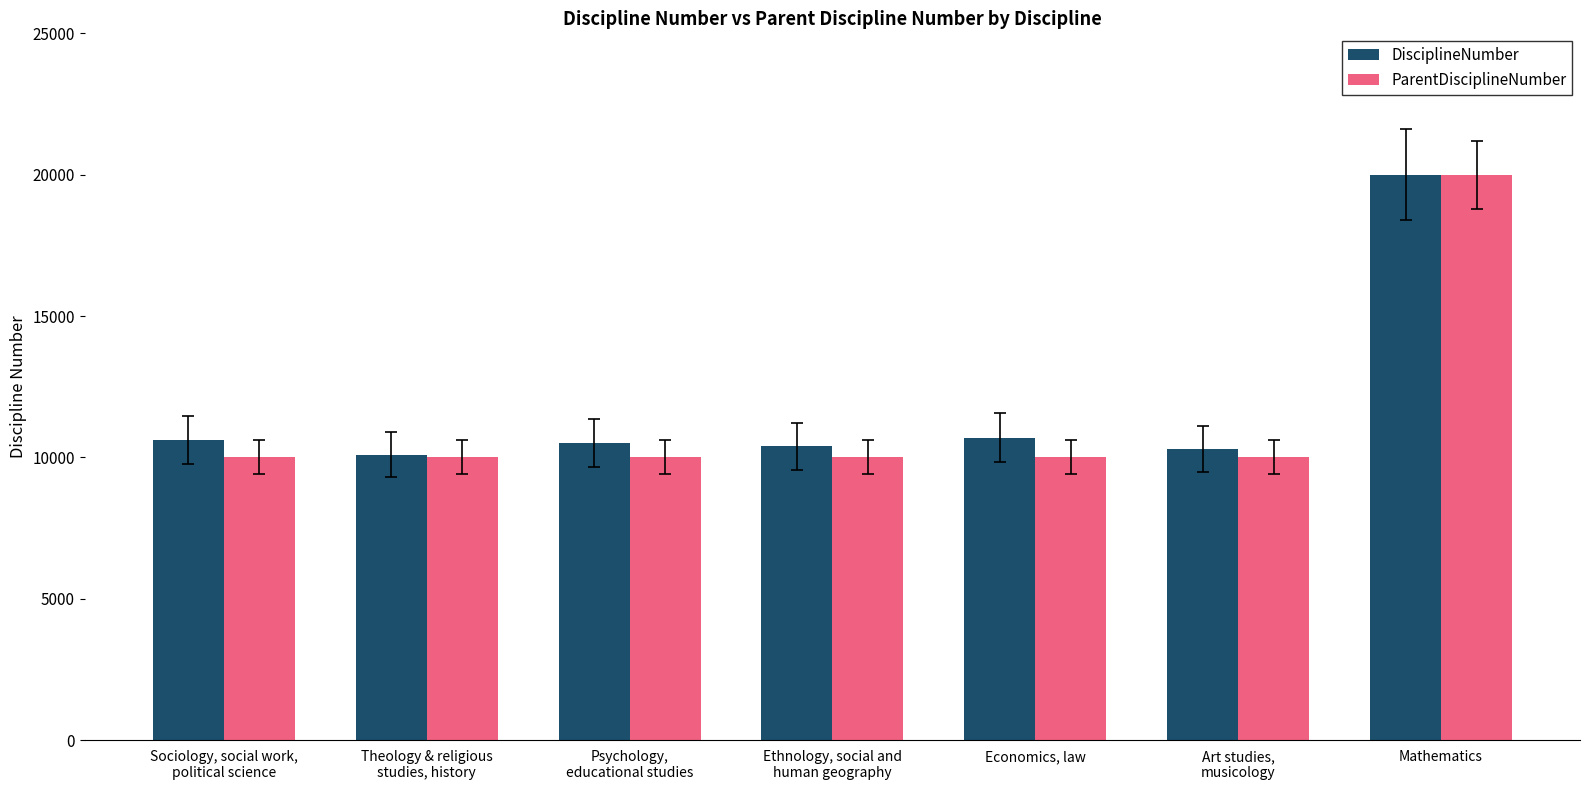

Which series has the widest spread of values?

ParentDisciplineNumber